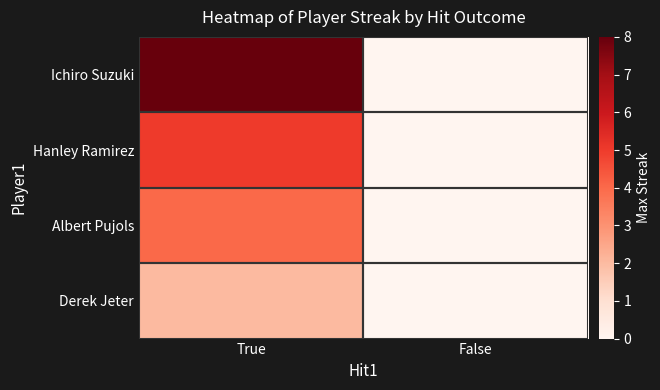

Between True and False, which is larger?

True